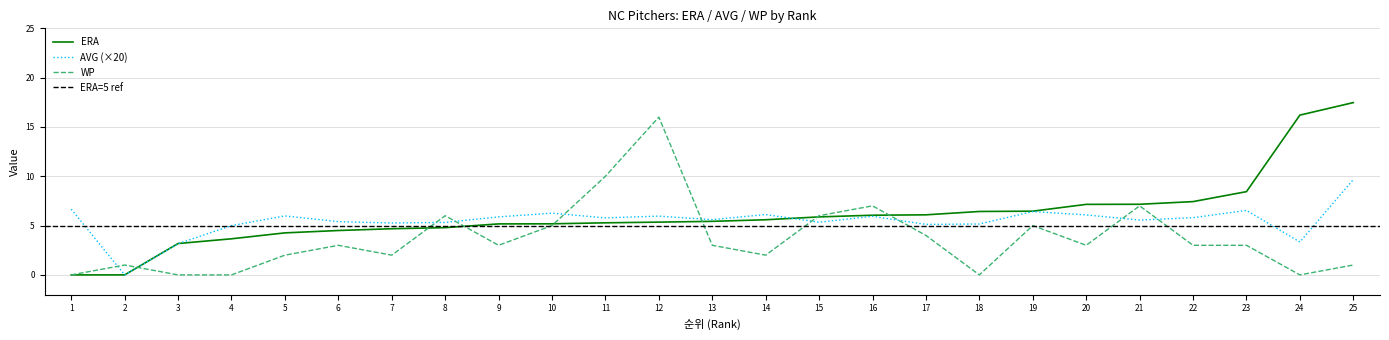

True or false: AVG has a value of 2.1 at 16.

False